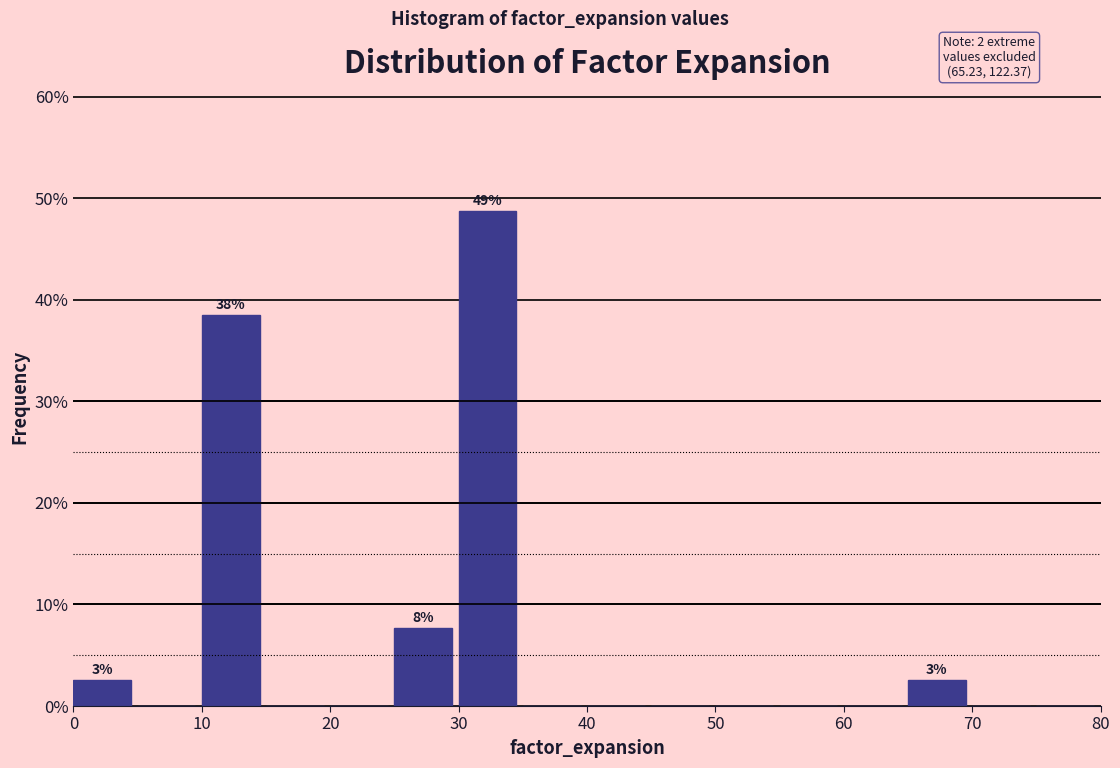

Over which range of the x-axis is the bar tallest?

30 to 35